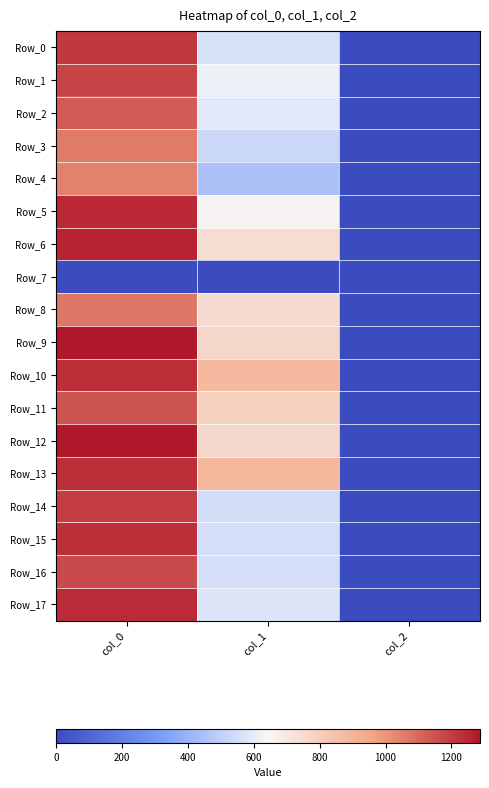

Reading left to right, list all the values displayed in this chart.

Row_0: col_0=1210.0	col_1=560.2	col_2=2.0
Row_1: col_0=1183.3	col_1=621.0	col_2=2.0
Row_2: col_0=1126.7	col_1=590.6	col_2=2.0
Row_3: col_0=1060.0	col_1=529.9	col_2=2.0
Row_4: col_0=1043.3	col_1=452.2	col_2=2.0
Row_5: col_0=1243.3	col_1=658.1	col_2=2.0
Row_6: col_0=1256.7	col_1=739.1	col_2=2.0
Row_7: col_0=0.0	col_1=0.0	col_2=0.0
Row_8: col_0=1066.7	col_1=752.6	col_2=2.0
Row_9: col_0=1283.3	col_1=766.1	col_2=2.0
Row_10: col_0=1233.3	col_1=884.2	col_2=2.0
Row_11: col_0=1150.0	col_1=789.8	col_2=2.0
Row_12: col_0=1286.7	col_1=762.8	col_2=2.0
Row_13: col_0=1233.3	col_1=887.6	col_2=2.0
Row_14: col_0=1196.7	col_1=546.8	col_2=2.0
Row_15: col_0=1226.7	col_1=553.5	col_2=2.0
Row_16: col_0=1170.0	col_1=556.9	col_2=2.0
Row_17: col_0=1236.7	col_1=577.1	col_2=2.0